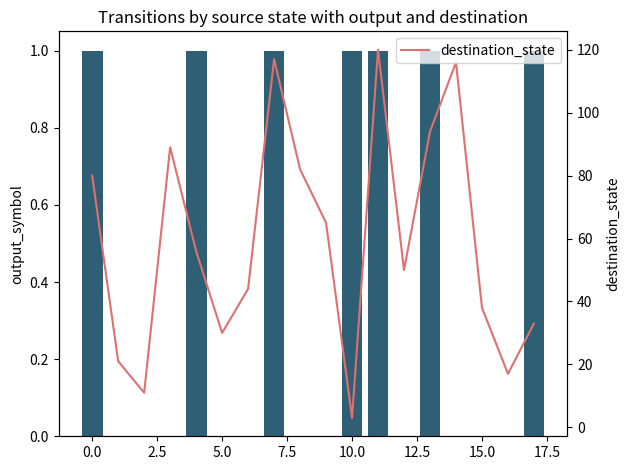

How many data points in output_symbol are above 0?

7